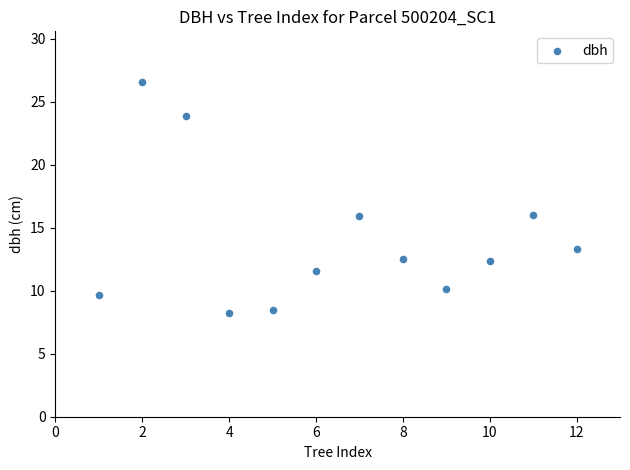

What is the average X value?

6.5